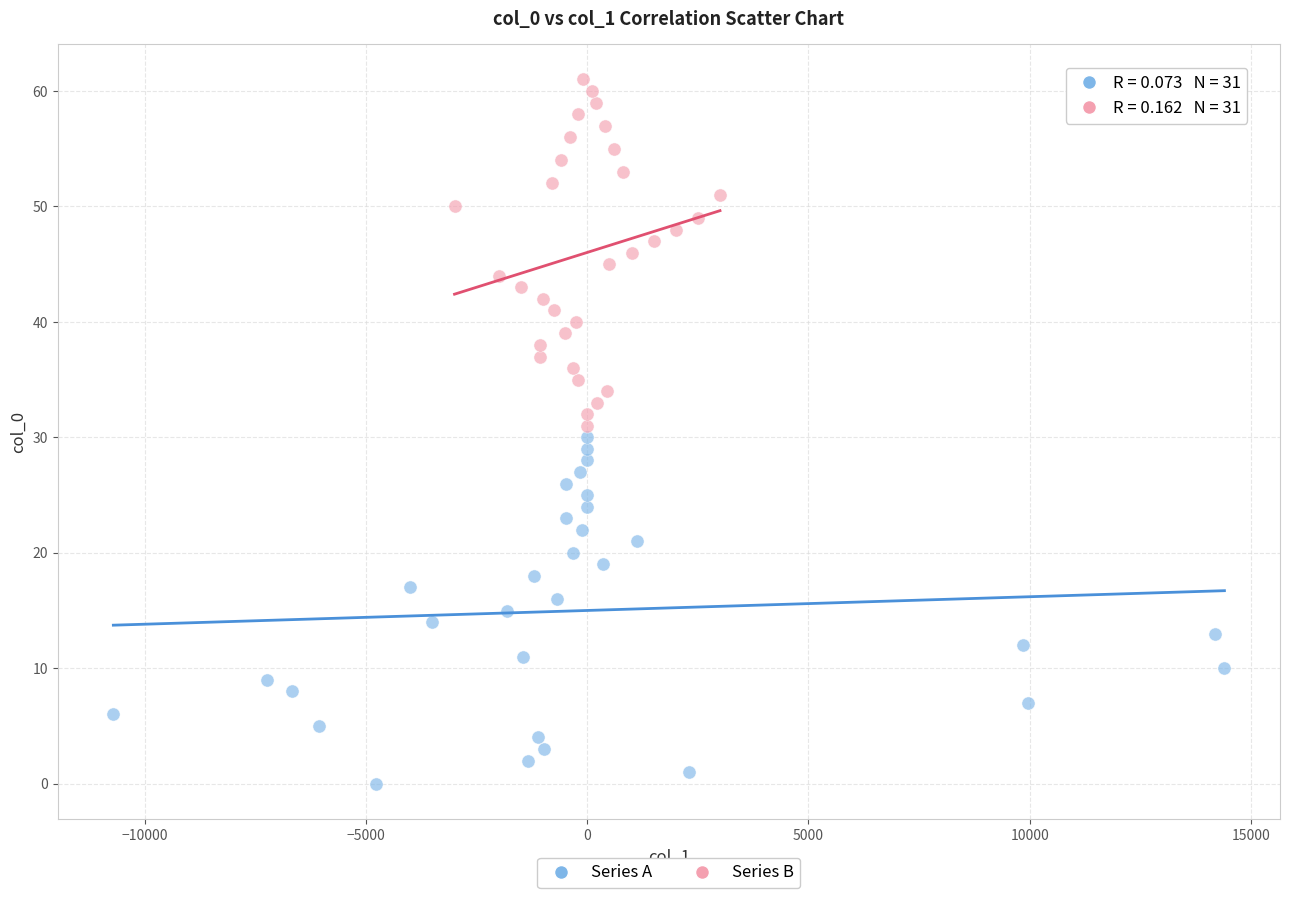

Which series contains the highest Y value?

Series B